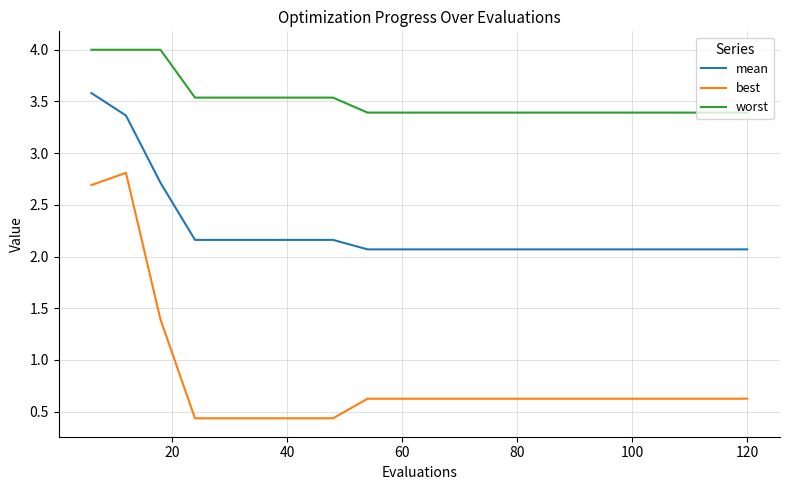

True or false: best and mean intersect in this chart.

False